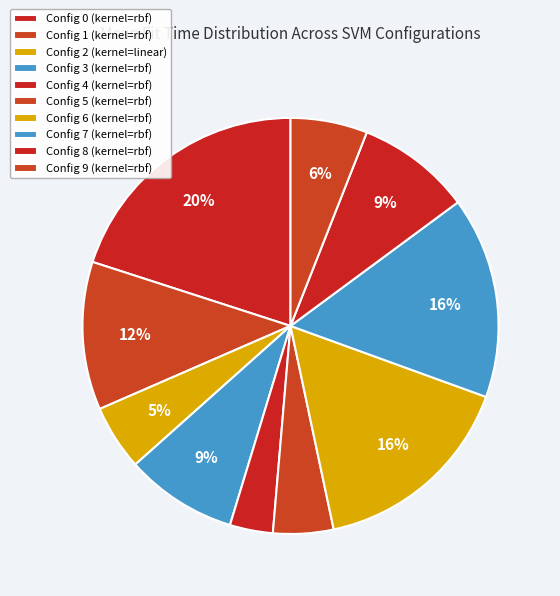

Is there any slice that represents more than half of the pie?

No